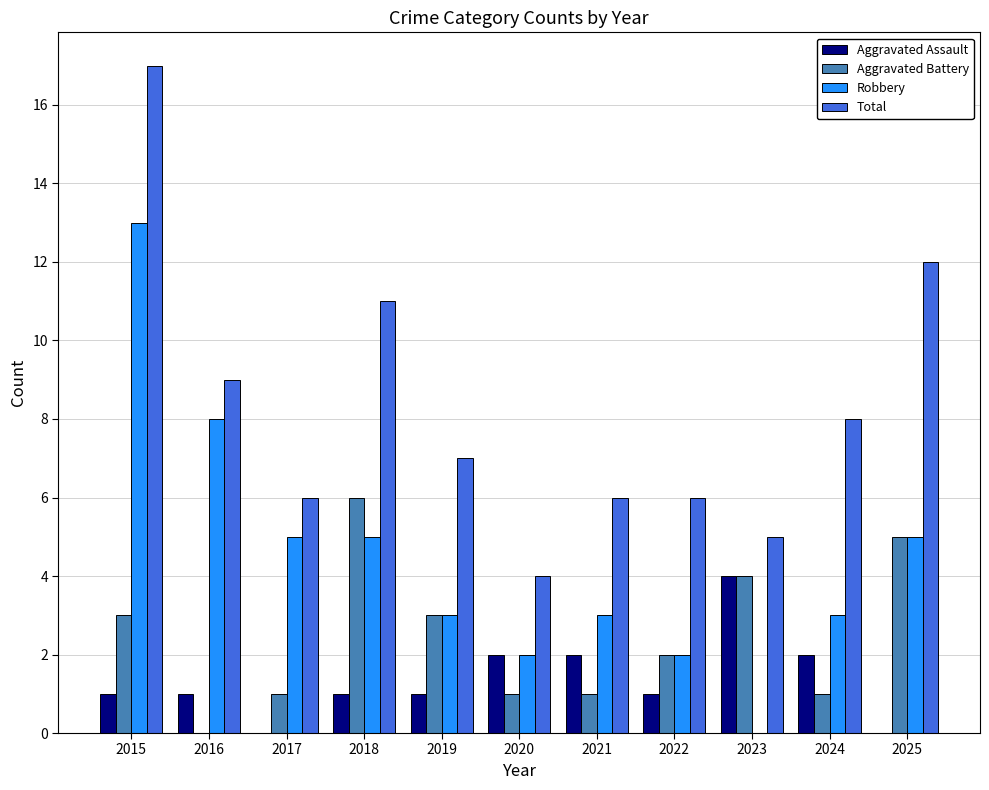

Reading right to left, transcribe all the data shown in this chart.

Aggravated Assault: 2025=0	2024=2	2023=4	2022=1	2021=2	2020=2	2019=1	2018=1	2017=0	2016=1	2015=1
Aggravated Battery: 2025=5	2024=1	2023=4	2022=2	2021=1	2020=1	2019=3	2018=6	2017=1	2016=0	2015=3
Robbery: 2025=5	2024=3	2023=0	2022=2	2021=3	2020=2	2019=3	2018=5	2017=5	2016=8	2015=13
Total: 2025=12	2024=8	2023=5	2022=6	2021=6	2020=4	2019=7	2018=11	2017=6	2016=9	2015=17